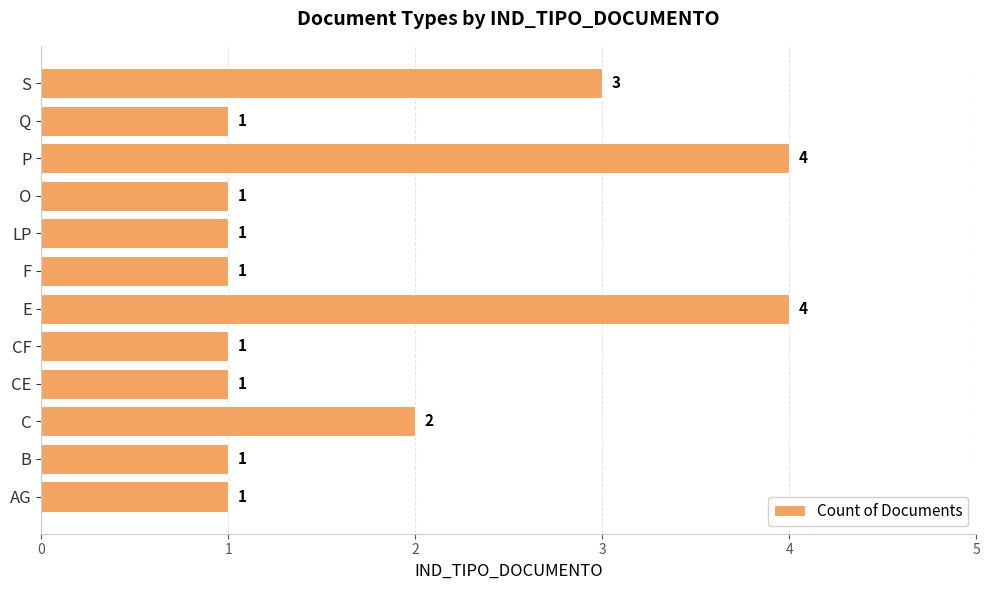

Count the number of categories in the chart.

12